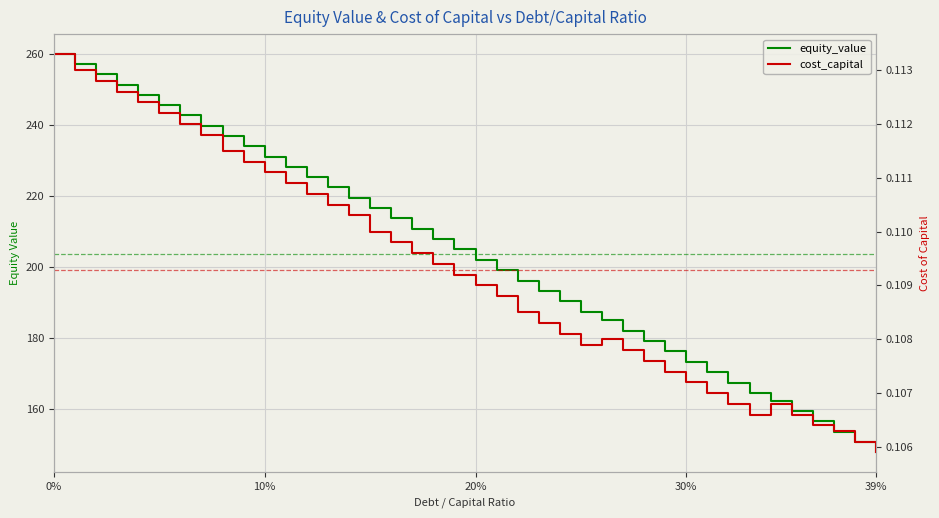

Is it true that cost_capital equals 0.0 at 30?

False